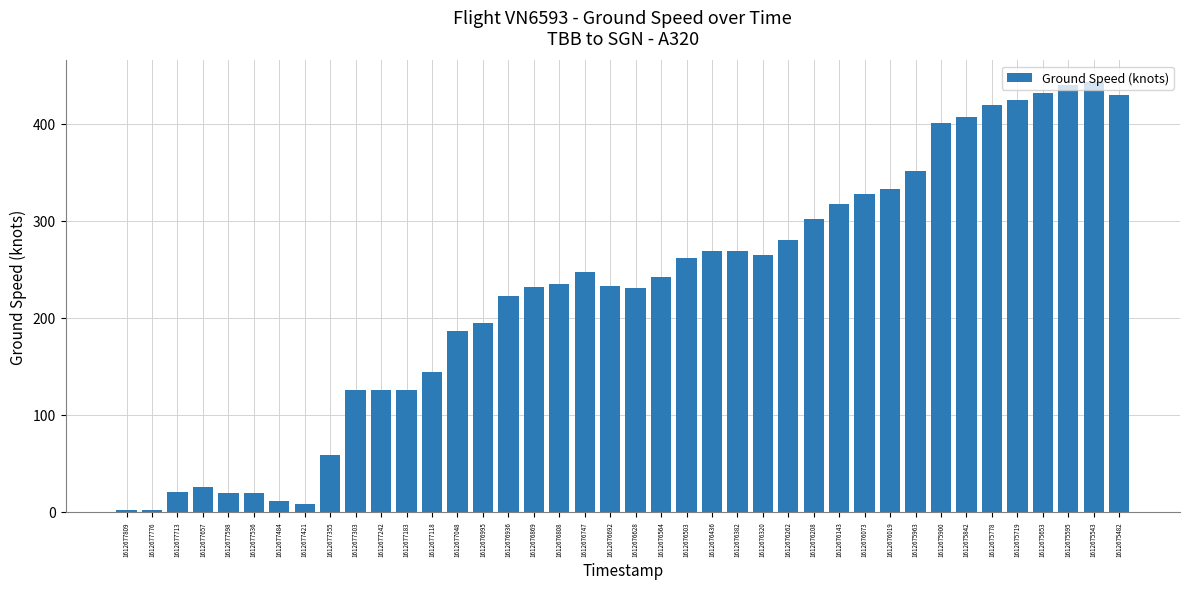

True or false: the data shows 84 at 1612677303.

False